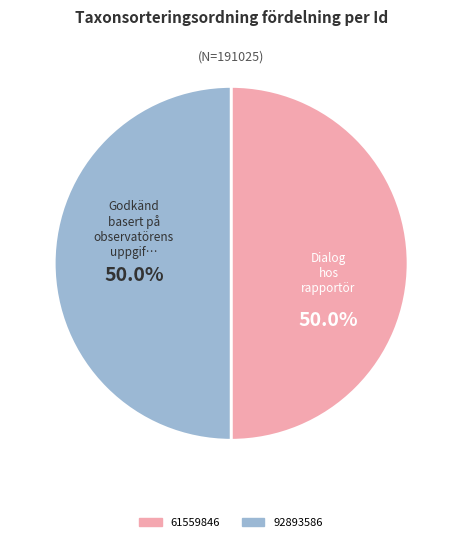

What portion of the pie excludes 92893586?

50.0%